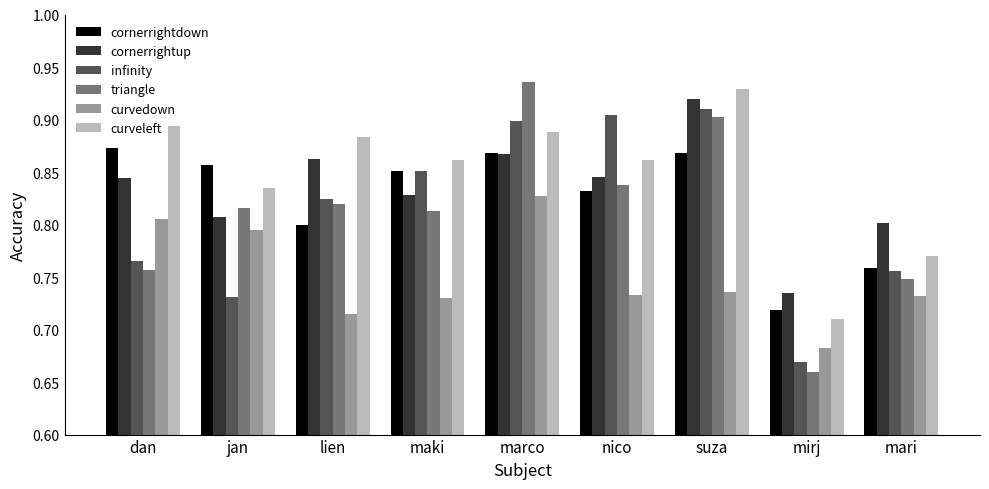

True or false: triangle has a value of 1.3 at dan.

False